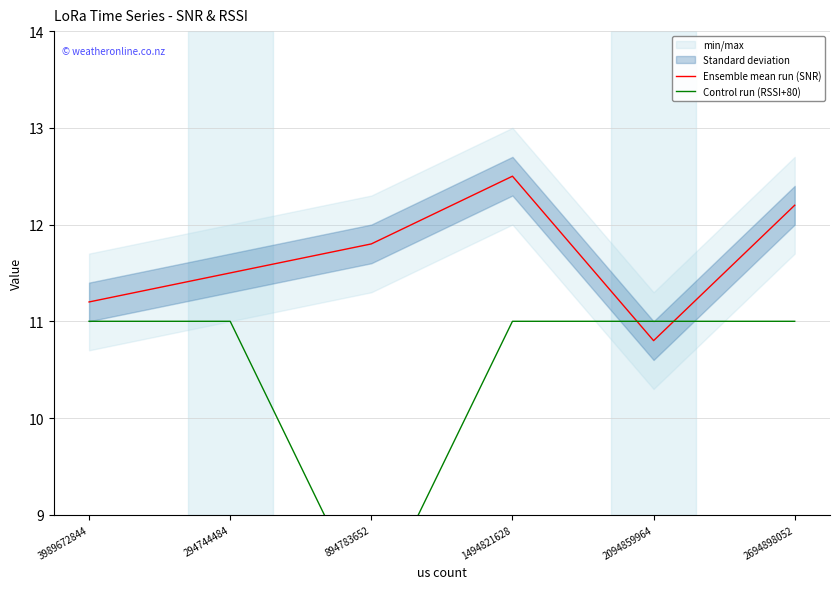

What position from the right is 2094859964?

2